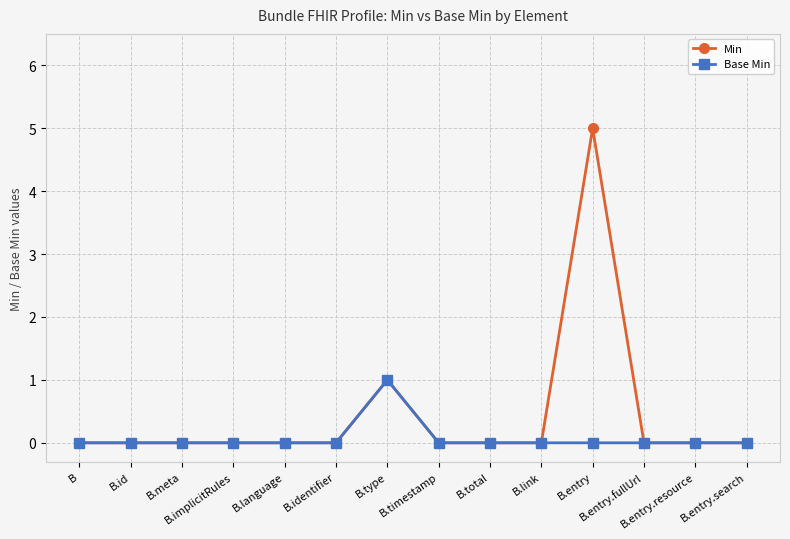

What is the greatest value displayed?

5